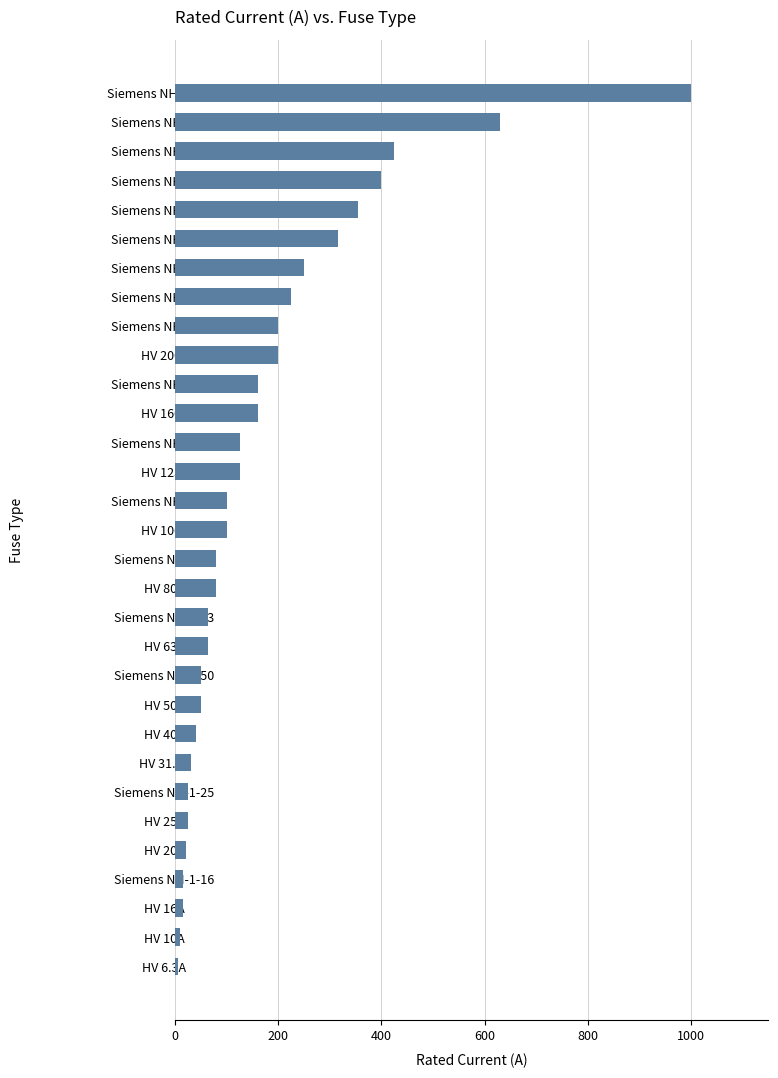

Approximately how many times larger is the value at HV 160A compared to HV 50A?

3.2